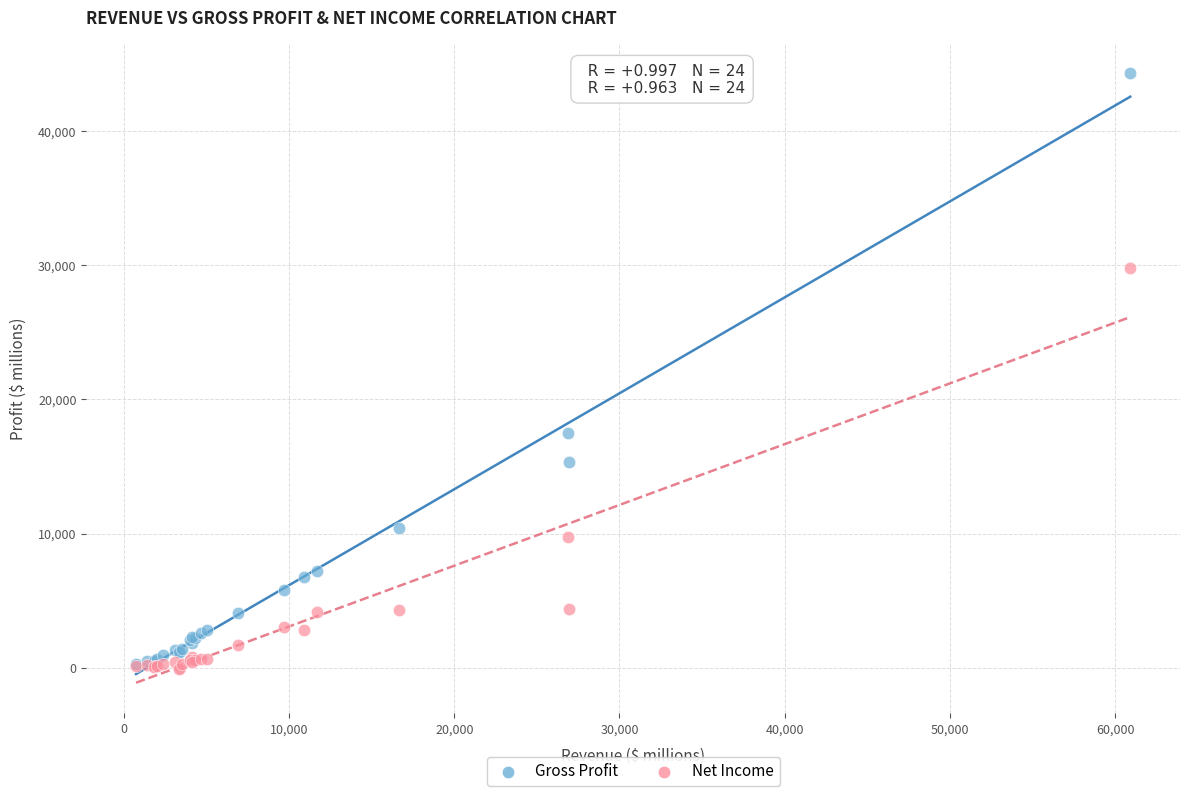

What are all the series names shown in the legend?

Gross Profit, Net Income